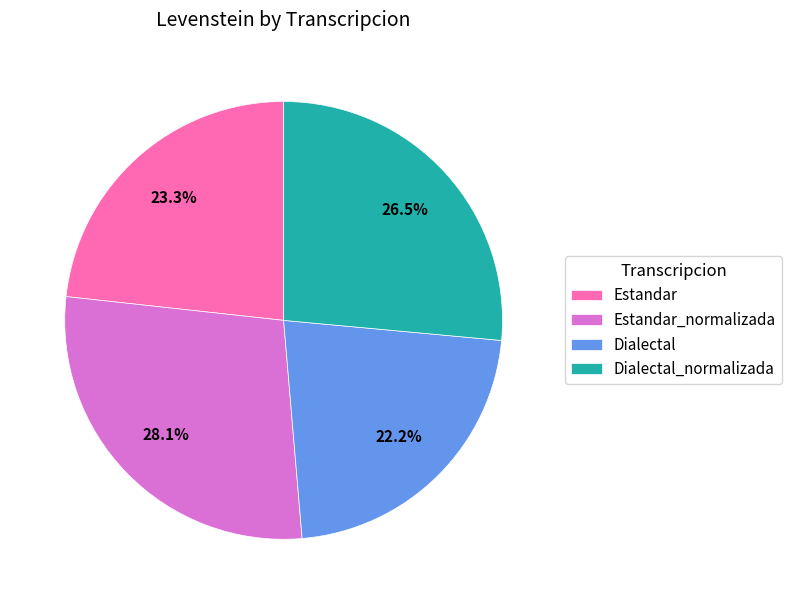

Count the number of slices in the pie.

4